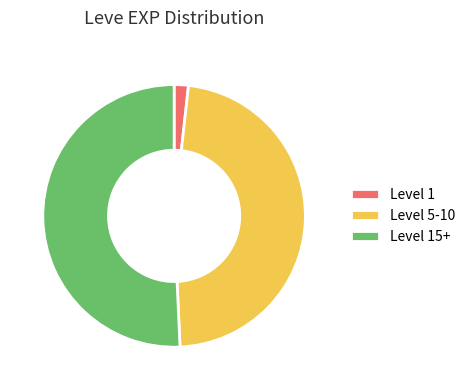

Rank the categories by value from lowest to highest.

Level 1, Level 5-10, Level 15+